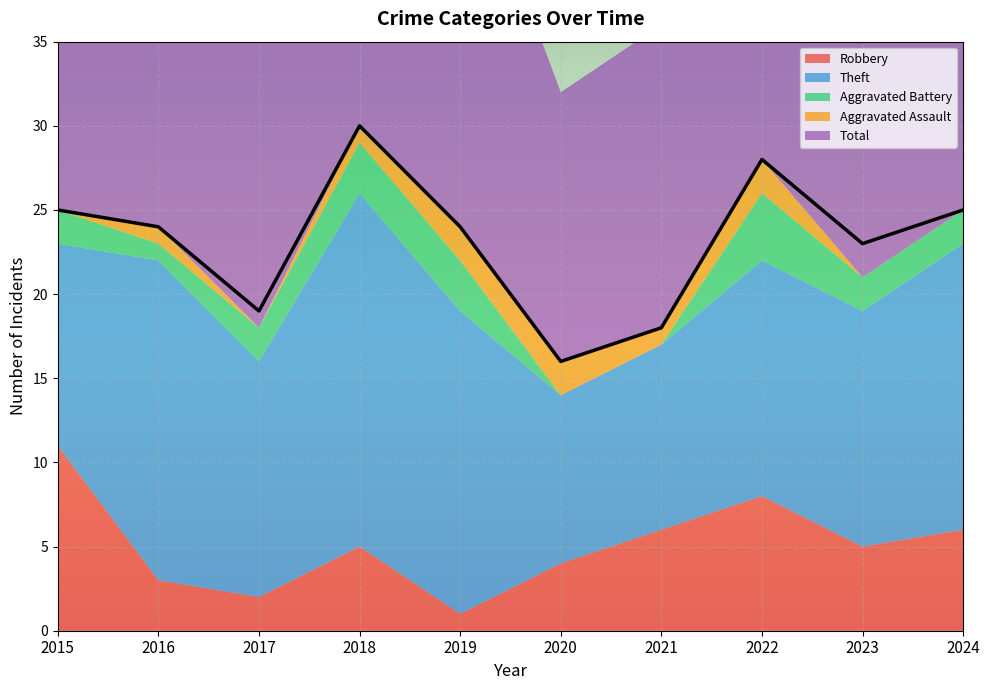

What is the sum of all Aggravated Assault values?

9